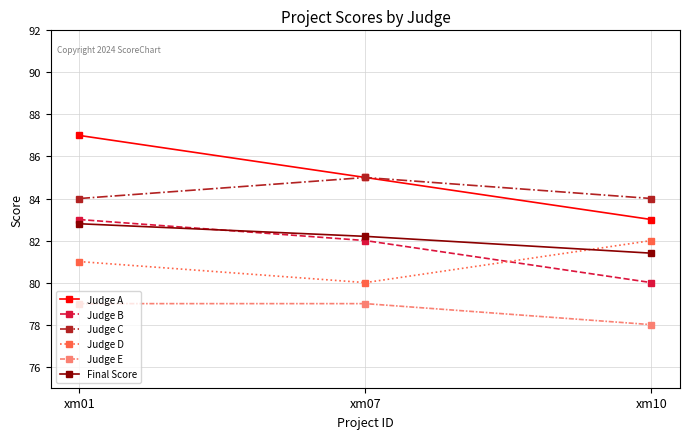

Which series has the largest total across all categories?

Judge A